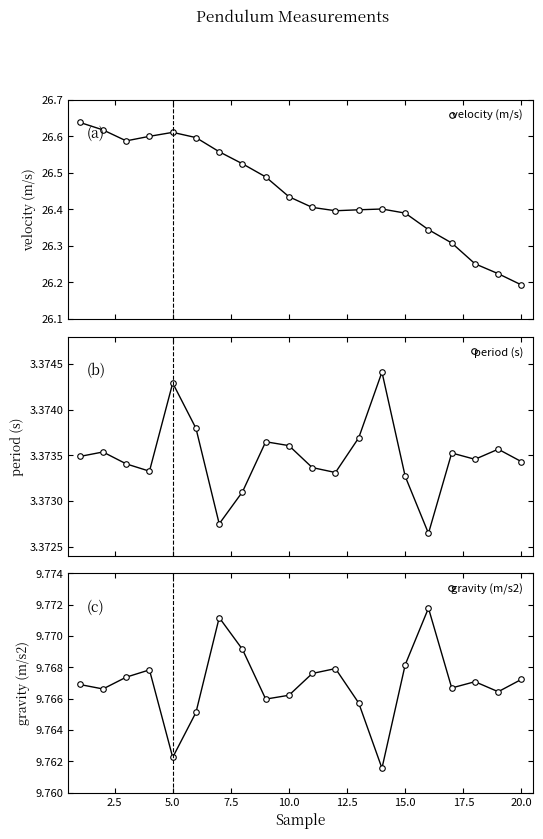

True or false: velocity (m/s) has more than 1 interior local peaks.

True